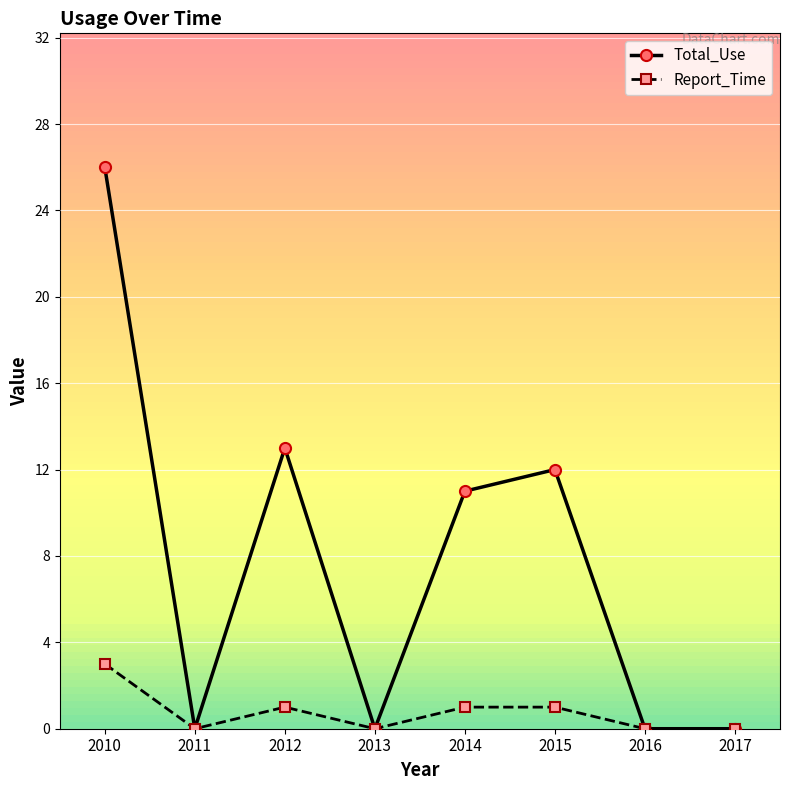

Is the value of Report_Time at 2015 greater than the value of Total_Use at 2012?

No